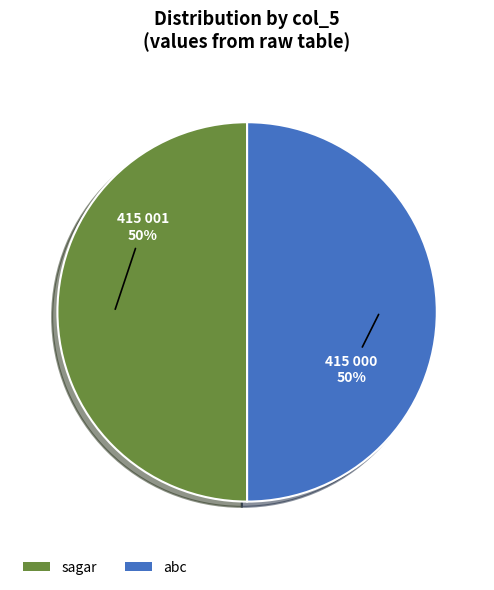

To the nearest percent, what percentage of the pie is abc?

50%